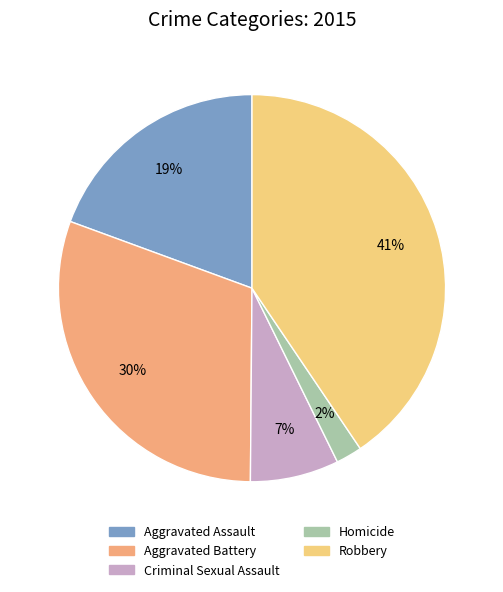

Which category has the biggest portion of the pie?

Robbery